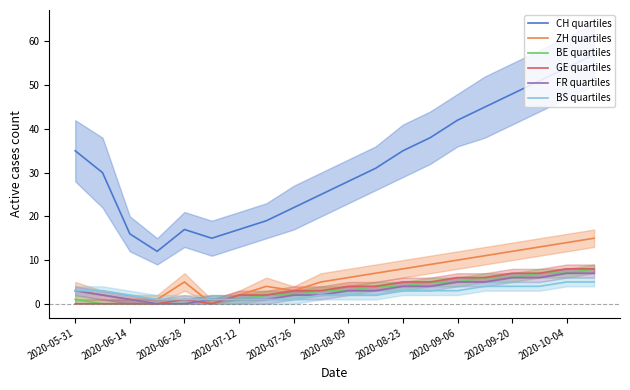

Is the value of CH quartiles at 2020-06-28 greater than the value of ZH quartiles at 2020-06-14?

Yes